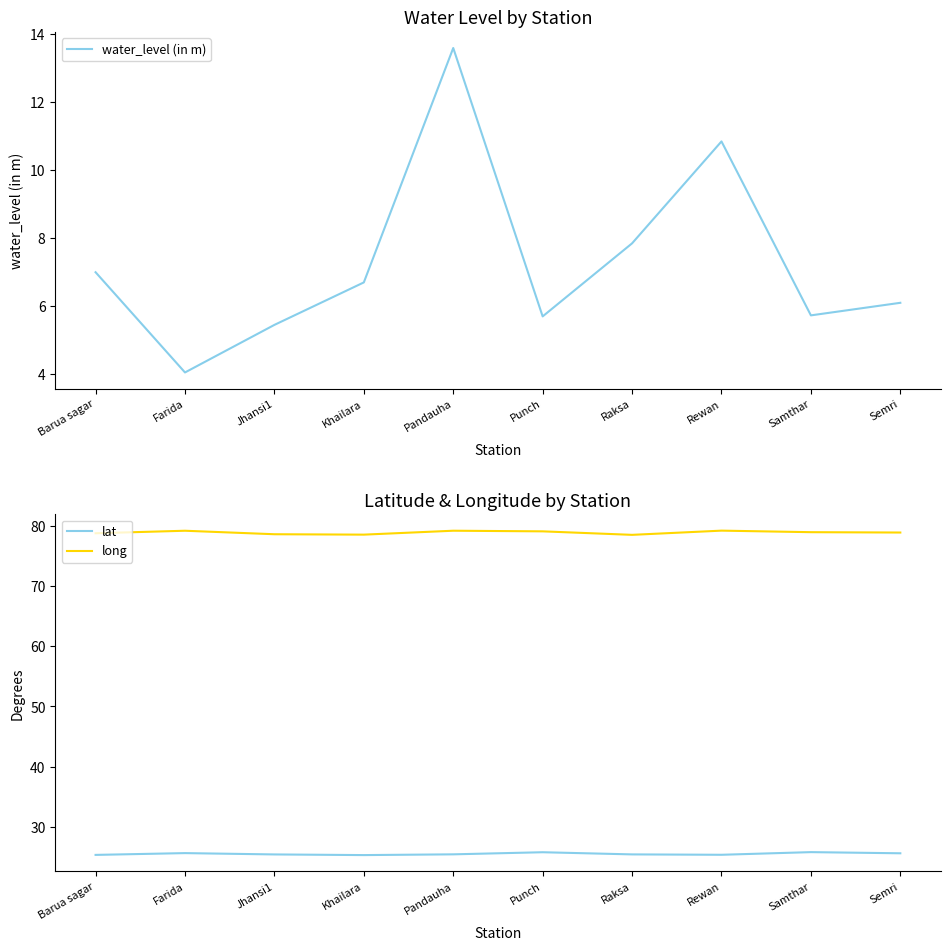

What is the approximate value of water_level (in m) at Samthar?

5.7